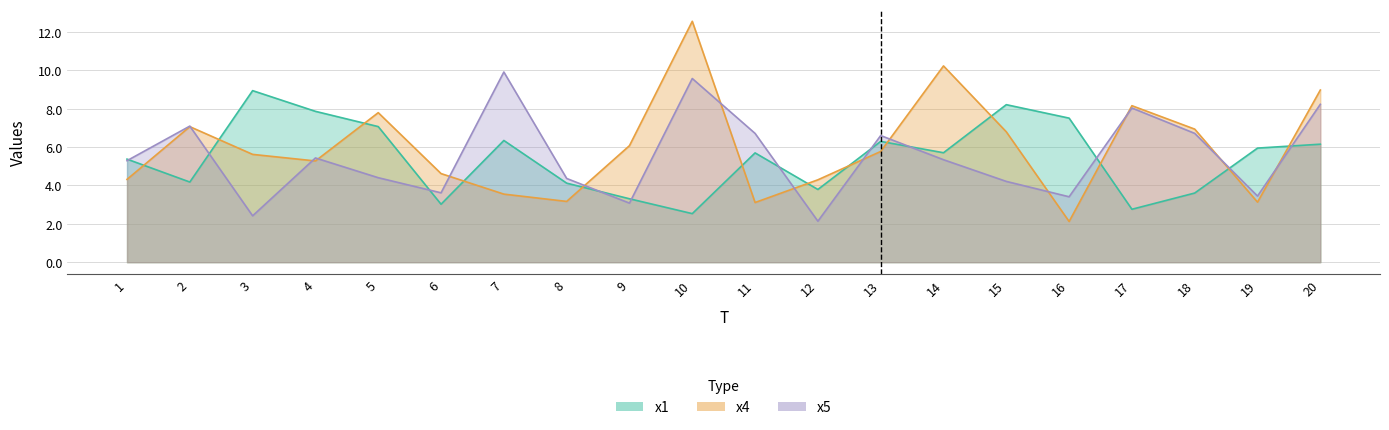

Between 18 and 2, which is larger?

2